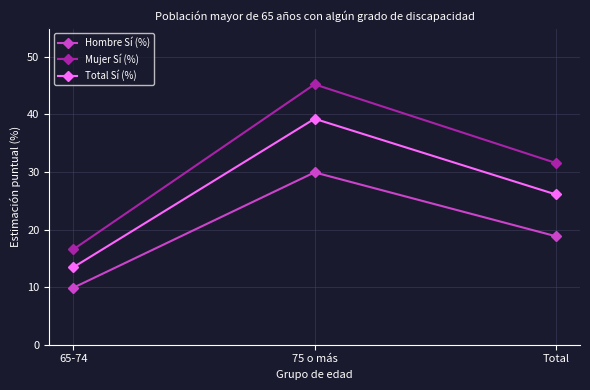

What is the difference between the maximum and minimum values in the Mujer Sí (%) series?

28.7